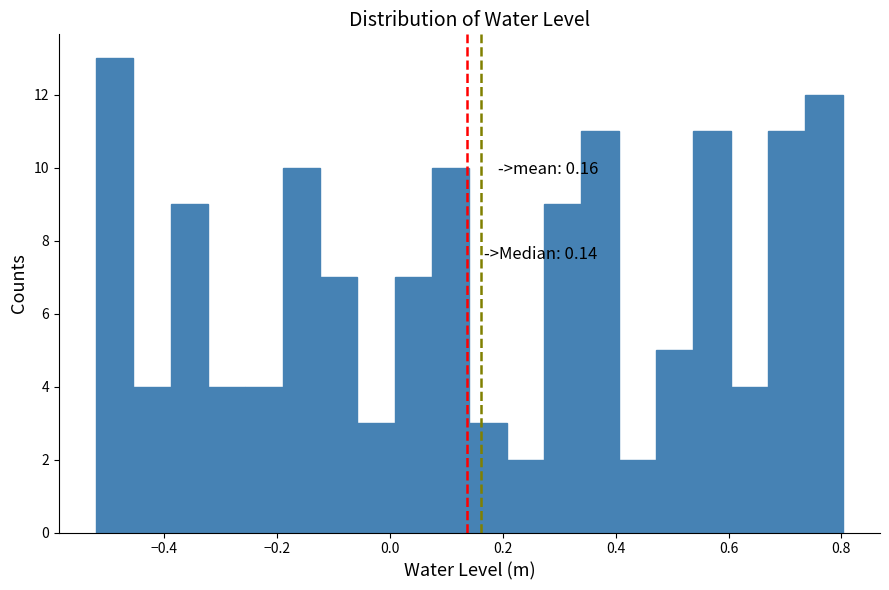

Around what value on the x-axis is the tallest bar? Give the approximate position of its centre, as read against the axis.

-0.48